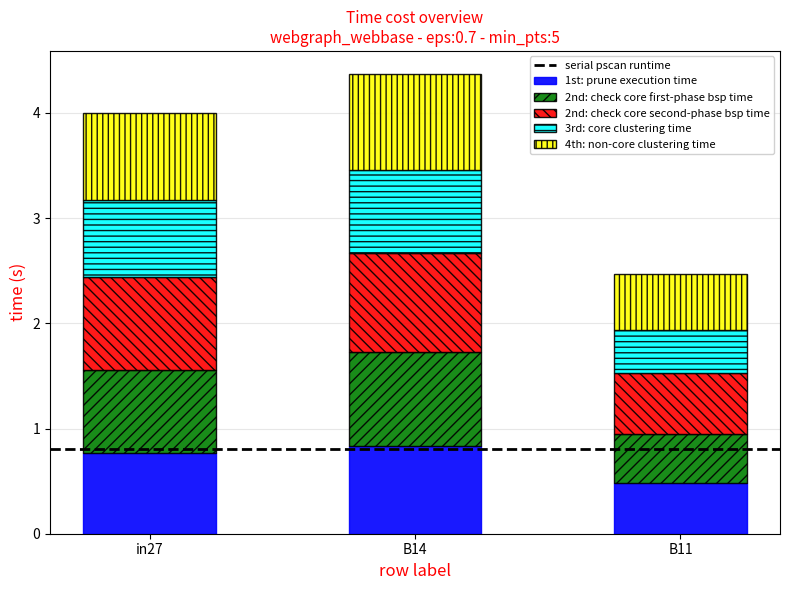

Count the 1st: prune execution time values in the range 0 to 1.

3